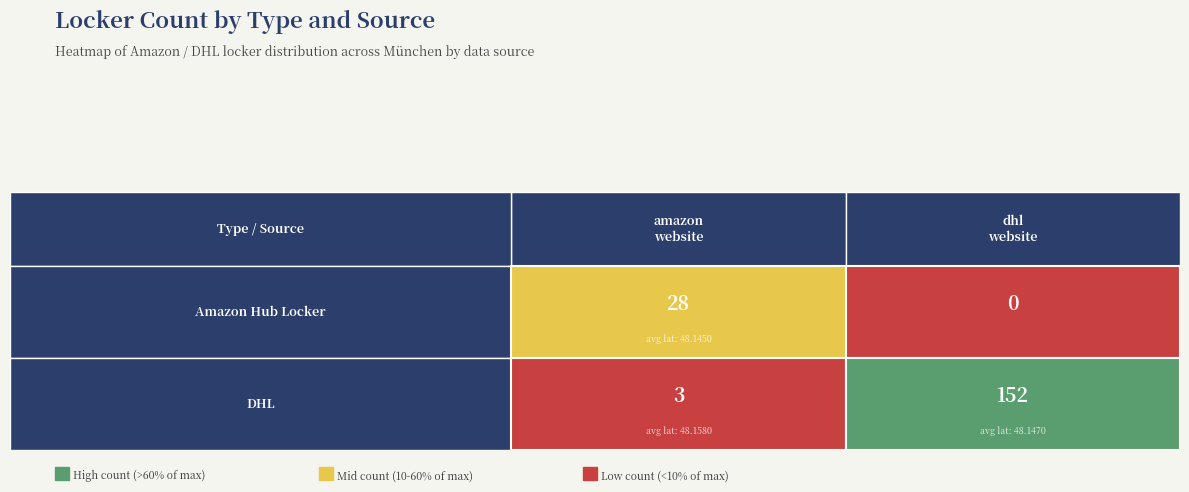

How many categories are shown in the chart?

2